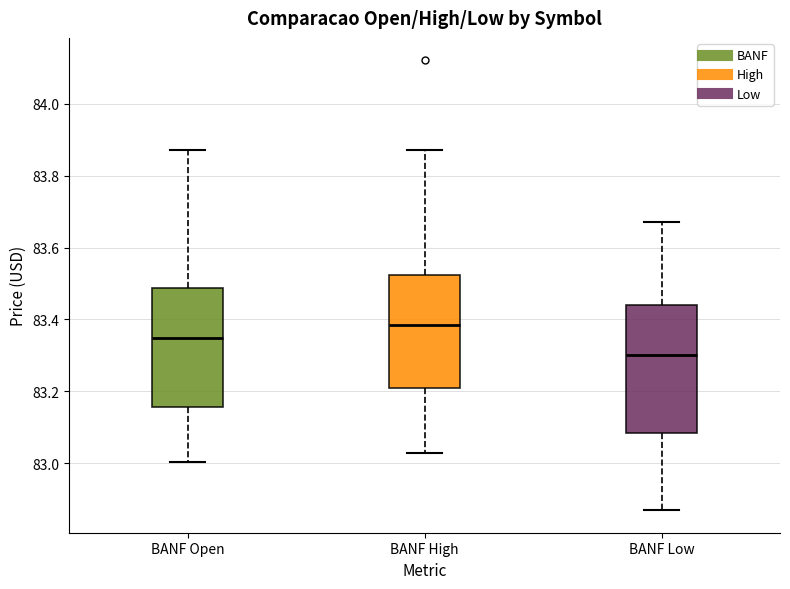

Reading left to right, read every box against the y-axis: the position of its median line, the range the box covers, and the ends of its whiskers. The values are not printed on the chart, so give them approximately, as read against the axis.

BANF Open: median 83.34, box 83.16 to 83.48, whiskers 83.00 to 83.88
BANF High: median 83.38, box 83.22 to 83.52, whiskers 83.04 to 83.88
BANF Low: median 83.30, box 83.08 to 83.44, whiskers 82.88 to 83.68